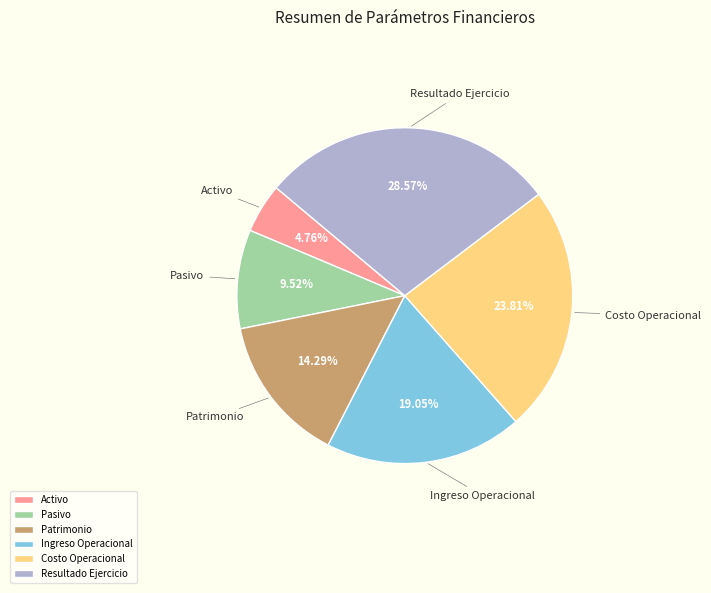

Count the number of slices in the pie.

6